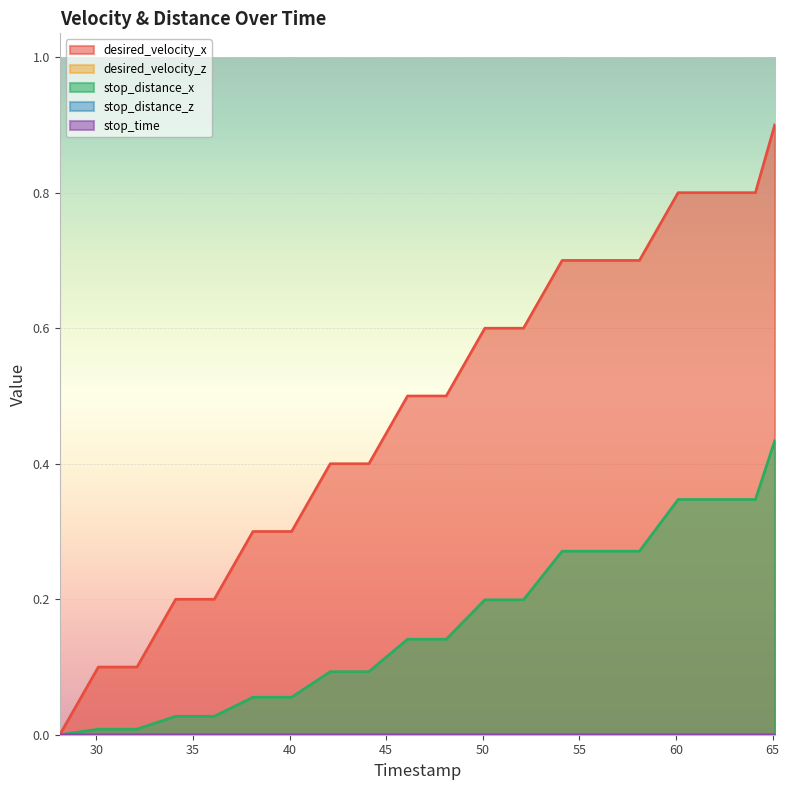

True or false: stop_distance_x has a value of 0.7 at 65.1.

False